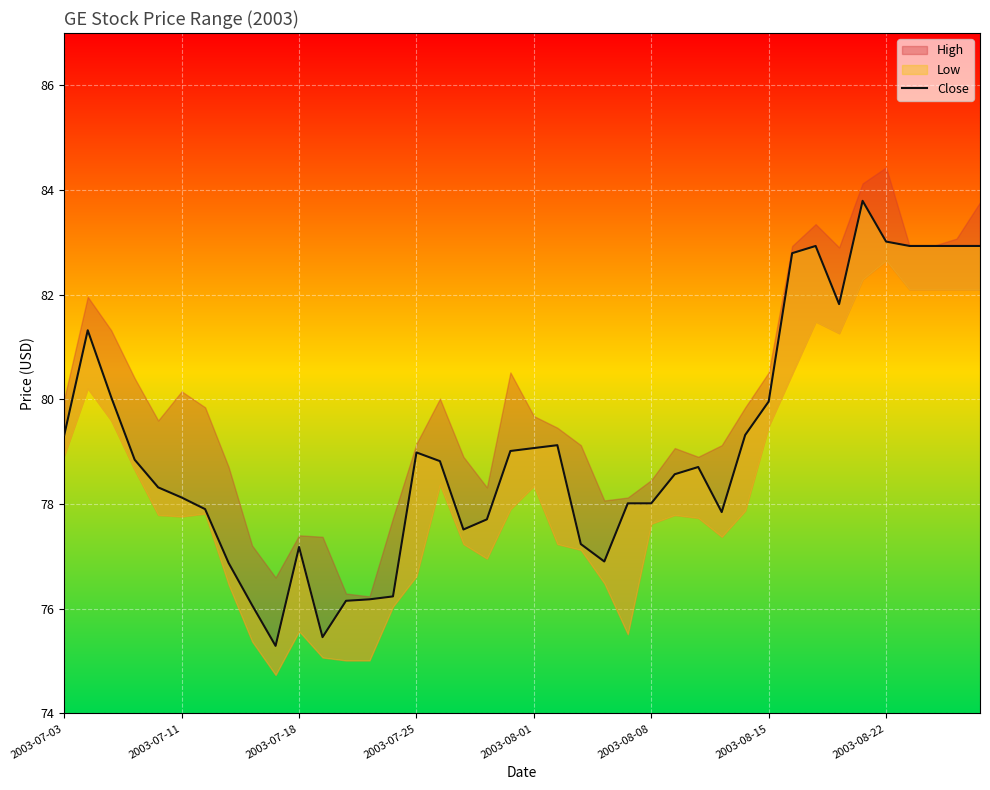

True or false: there are more than 0 points higher than both neighbors.

True